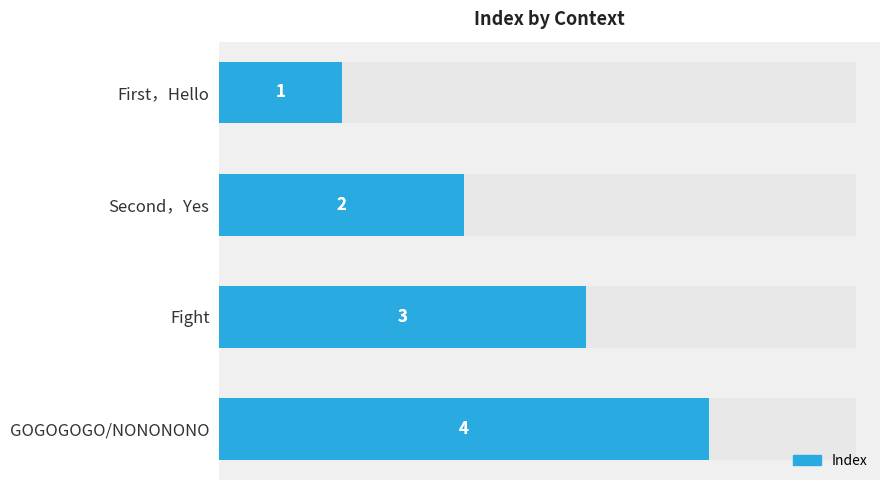

Count the values in the range 2 to 4.

3